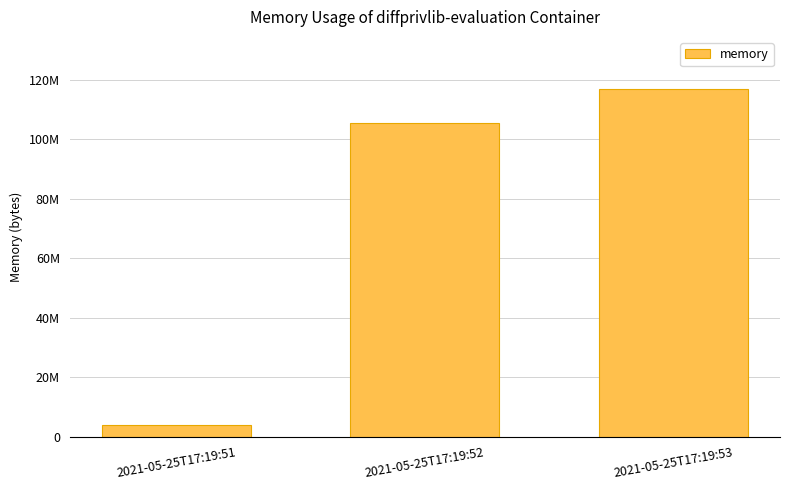

What is the value of the 2nd bar from the left?

105377792